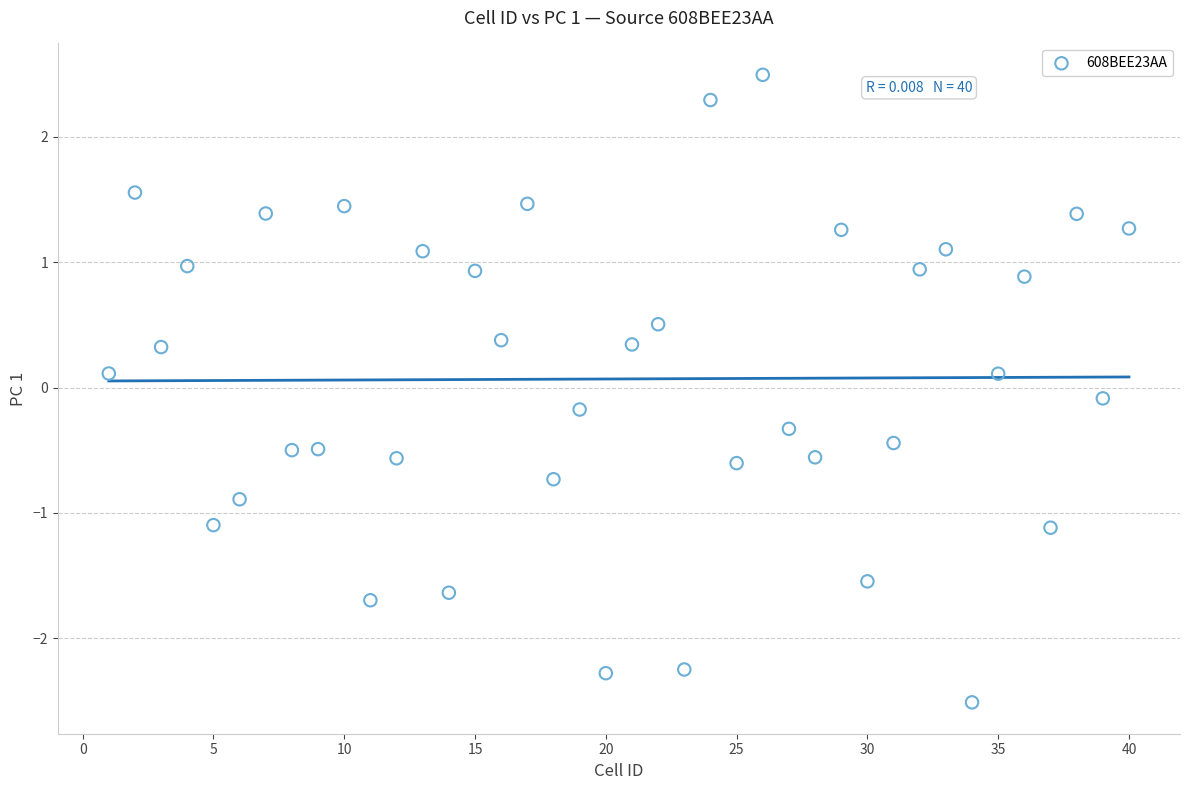

What is the range of X values (max minus min)?

39.0